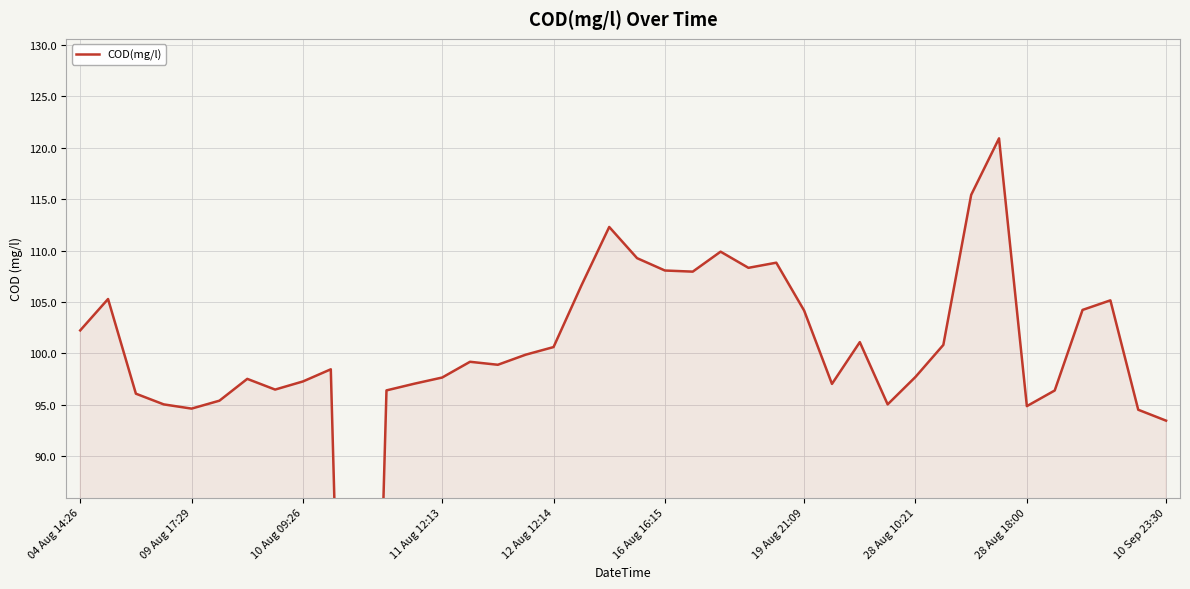

True or false: there are more than 1 points higher than both neighbors.

True